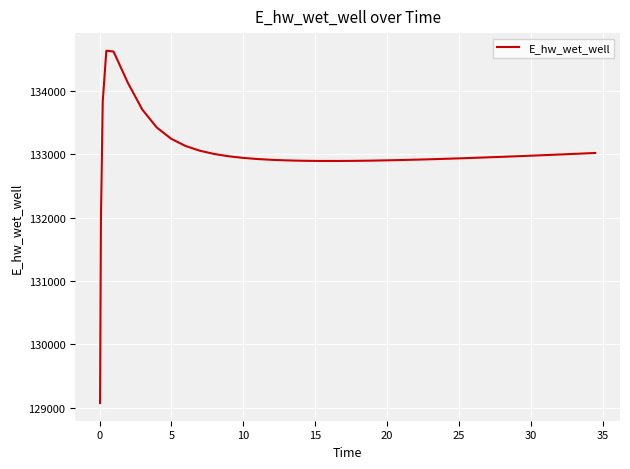

How many series are shown in this chart?

1